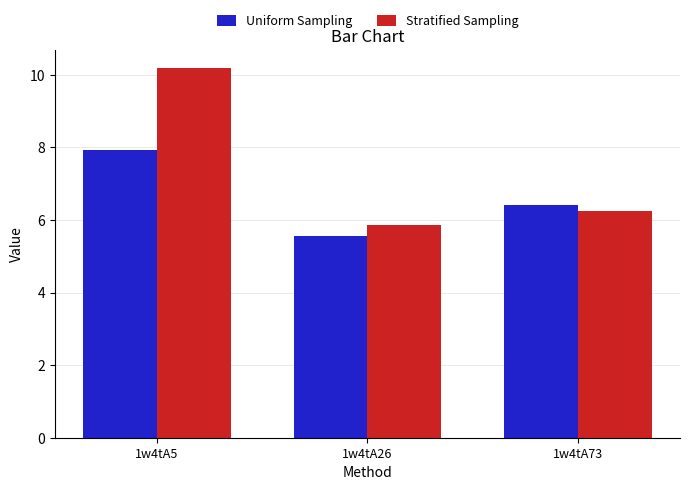

What are all the series names shown in the legend?

Uniform Sampling, Stratified Sampling